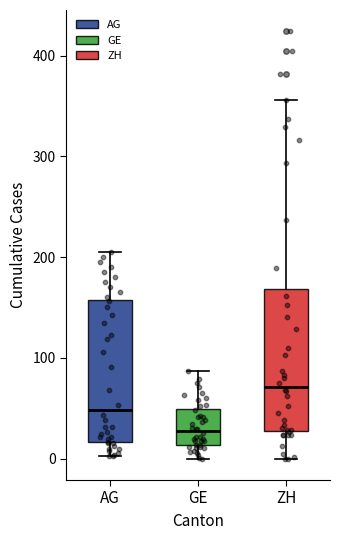

Which box has the highest median line?

ZH